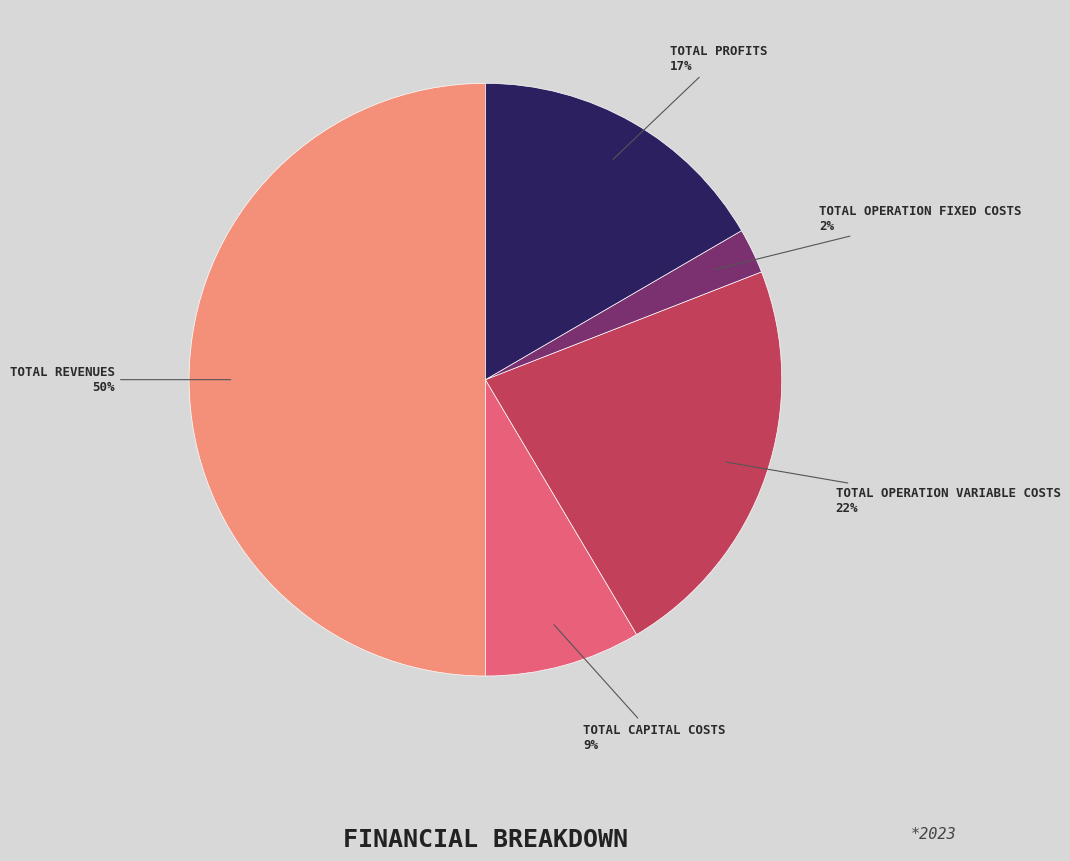

To the nearest percent, what is the average slice percentage?

20%